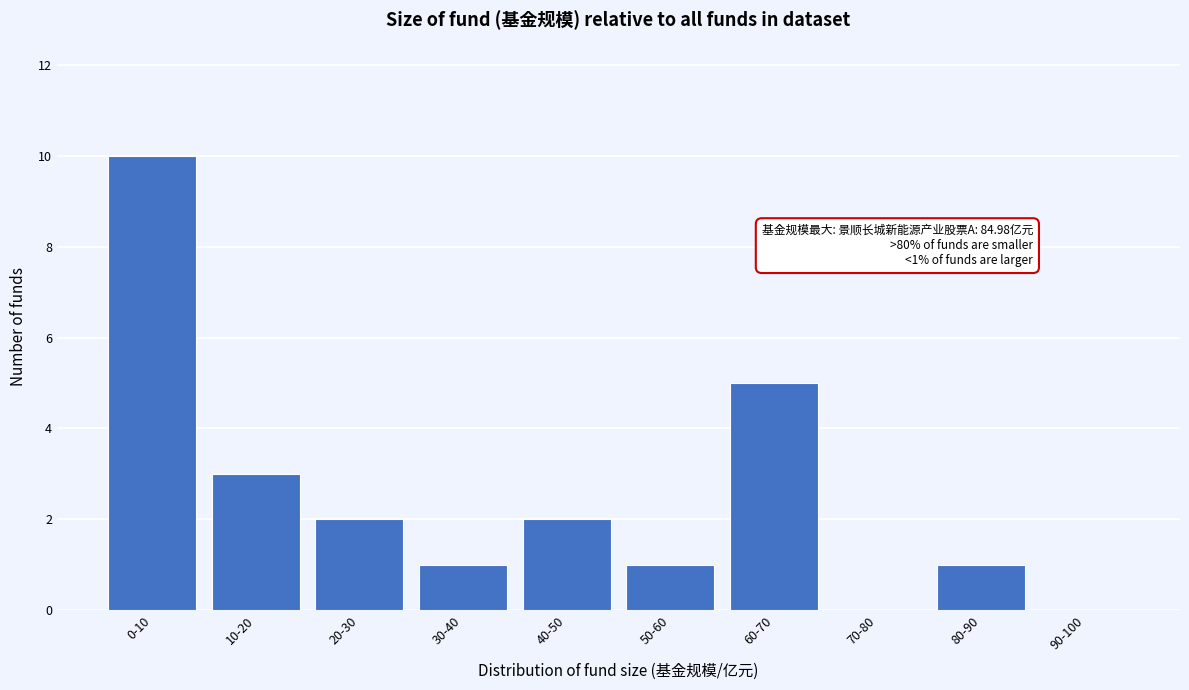

Reading right to left, what are all the values shown in this chart?

90-100=0	80-90=1	70-80=0	60-70=5	50-60=1	40-50=2	30-40=1	20-30=2	10-20=3	0-10=10